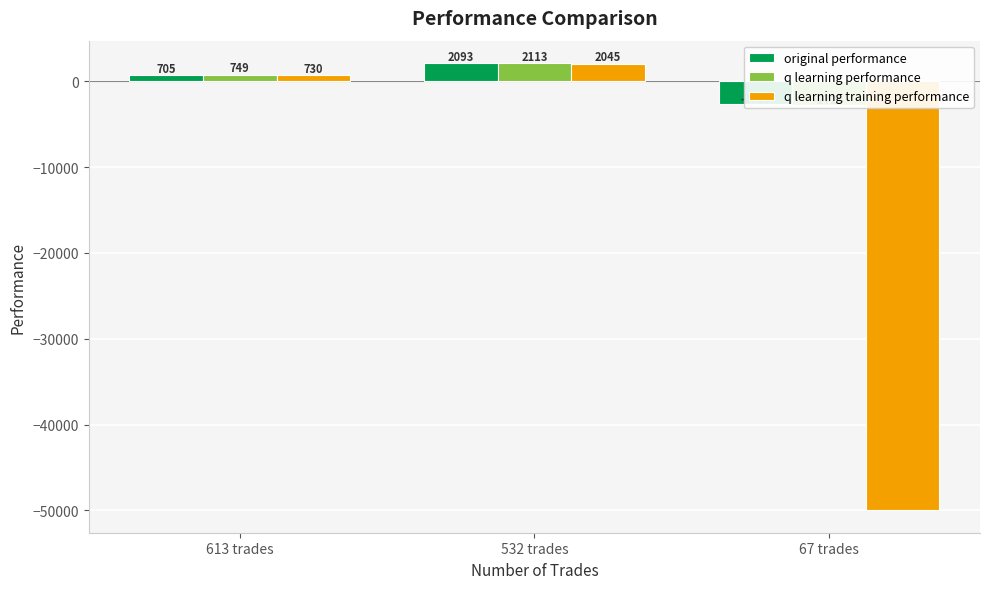

How many bars are there in total?

9